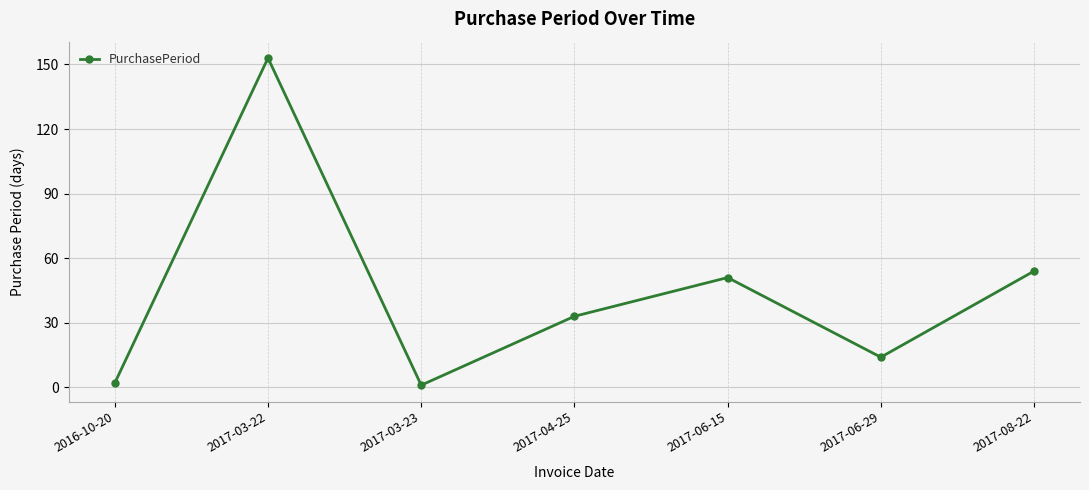

What is the smallest value displayed?

1